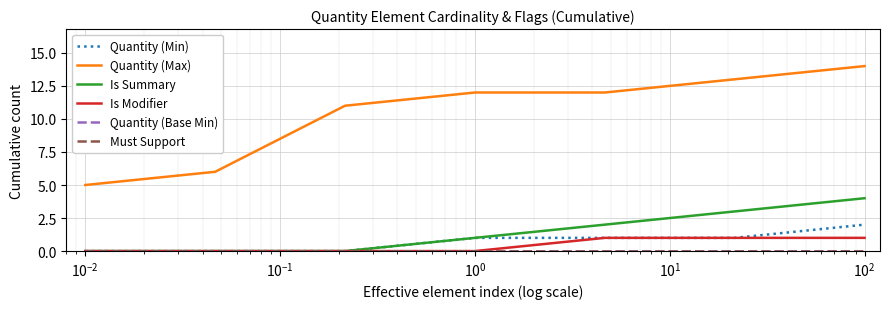

How many lines are shown in the chart?

6